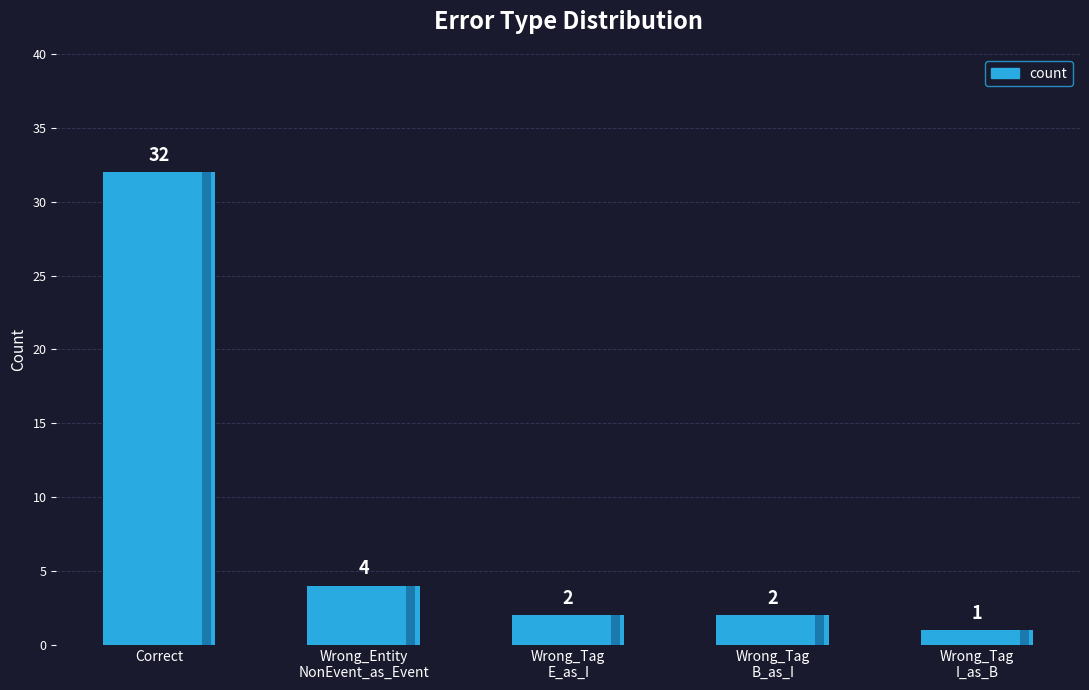

Is it true that the value at Wrong_Tag
E_as_I is 1?

False